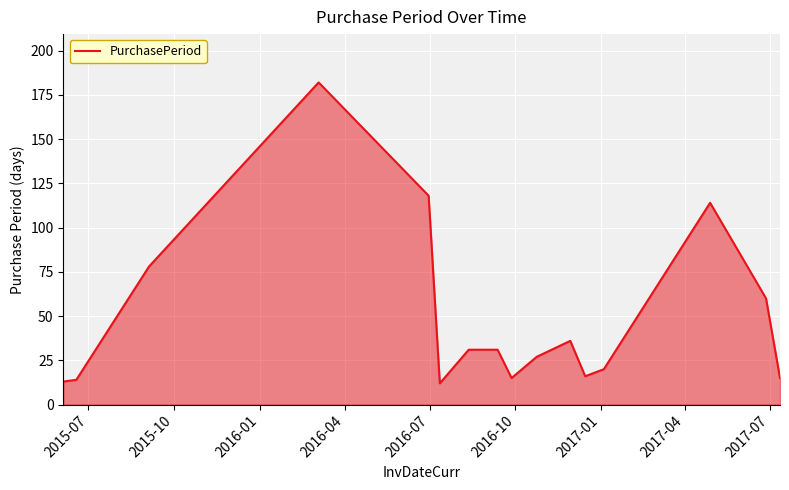

What is the difference between the maximum and minimum values?

170